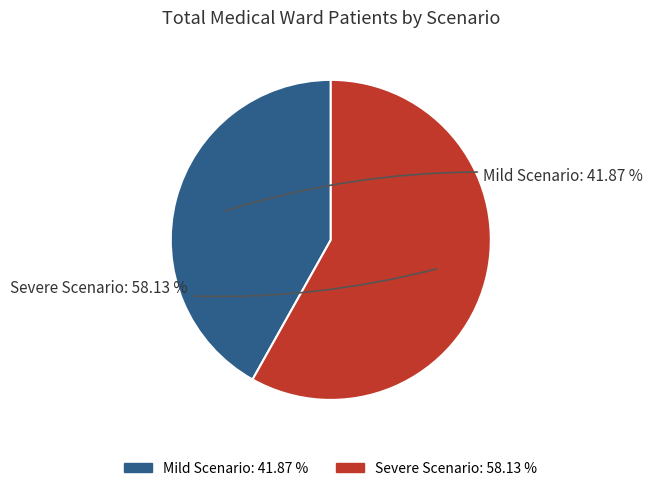

Does Mild Scenario account for over 50% of the chart?

No